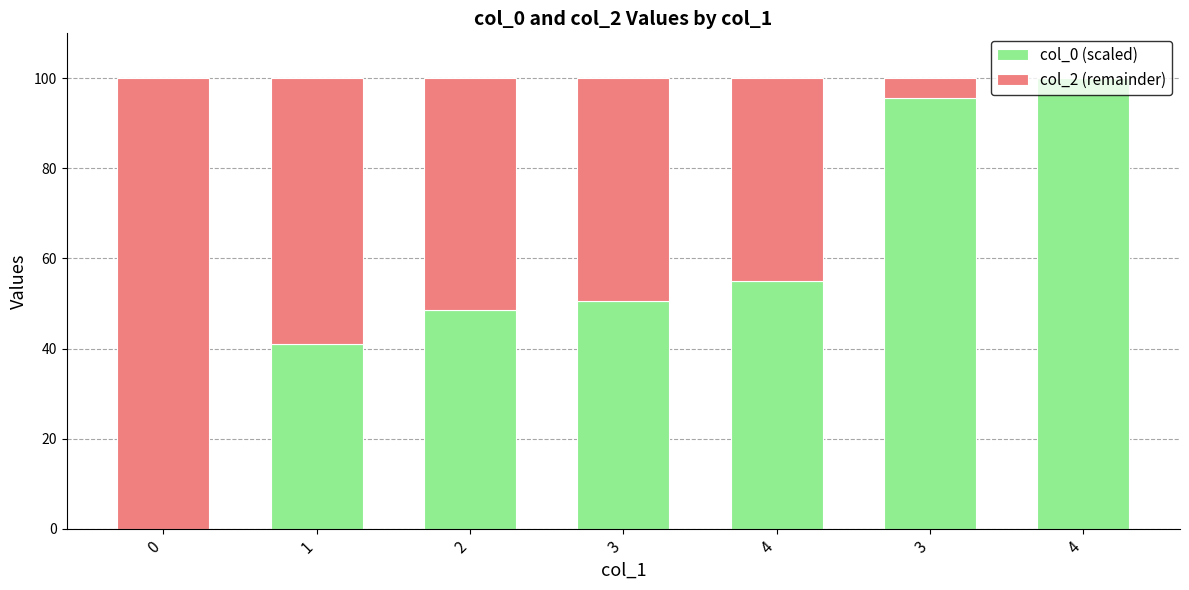

The value of col_2 (remainder) at 4 is 0.0. True or false?

True